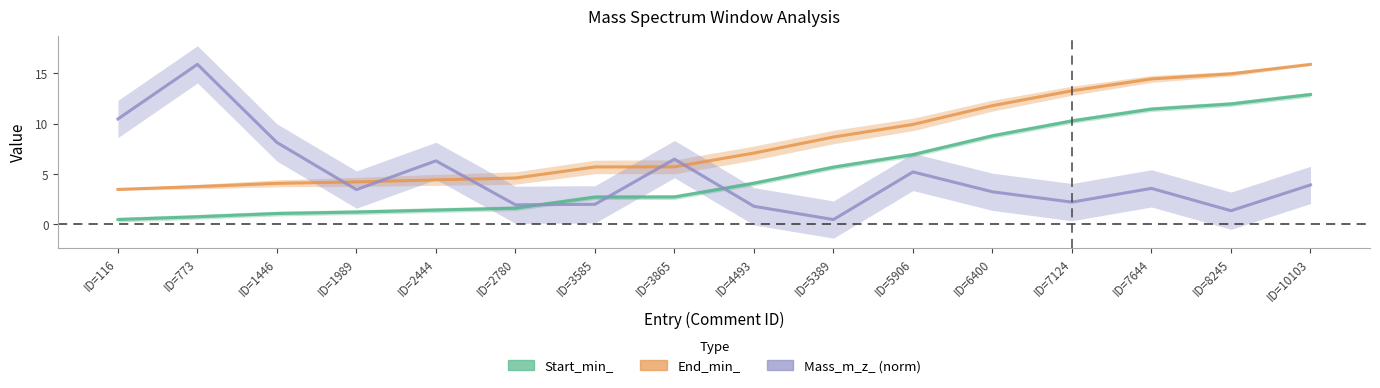

How many intersections are there between Mass_m_z_ (norm) and Start_min_?

3